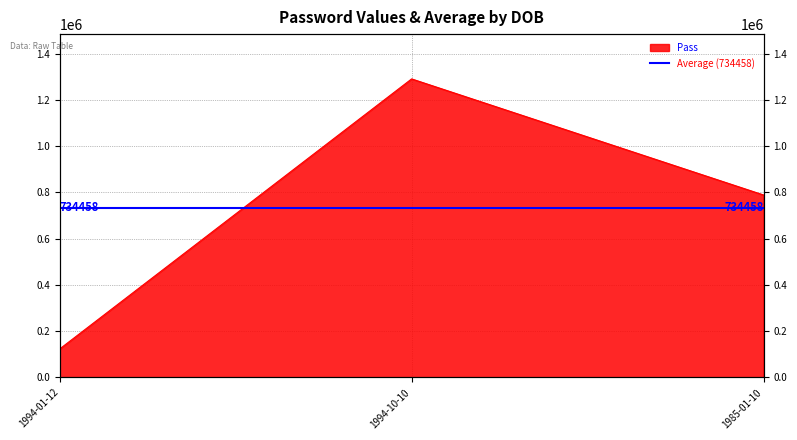

Rank the categories by value from highest to lowest.

1994-10-10, 1985-01-10, 1994-01-12